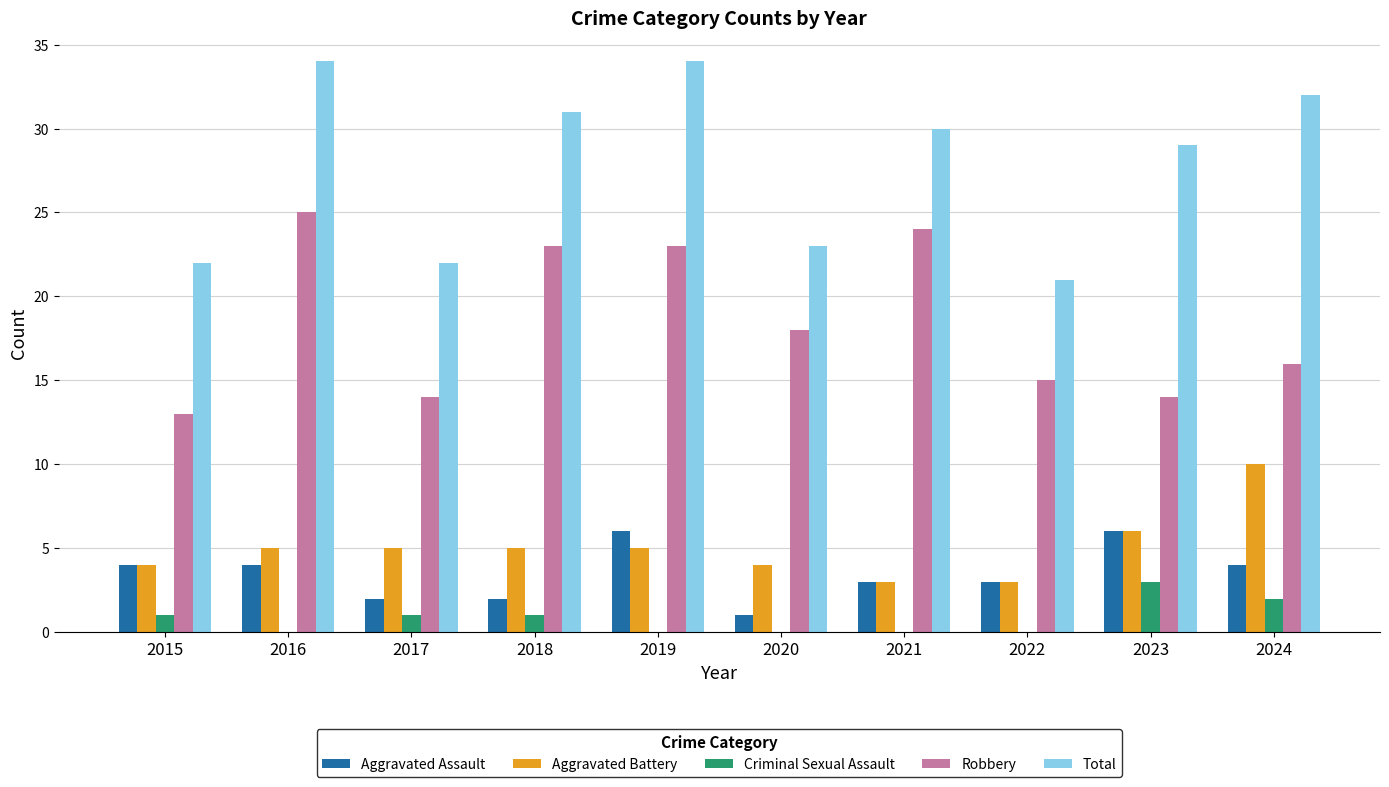

Which series has the largest total across all categories?

Total